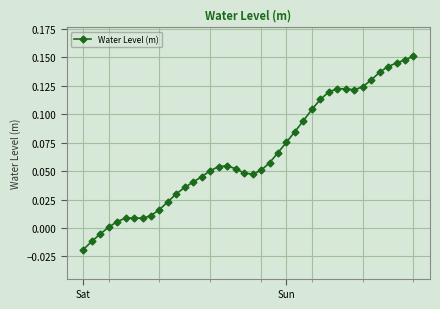

How many data points does each series have?

40